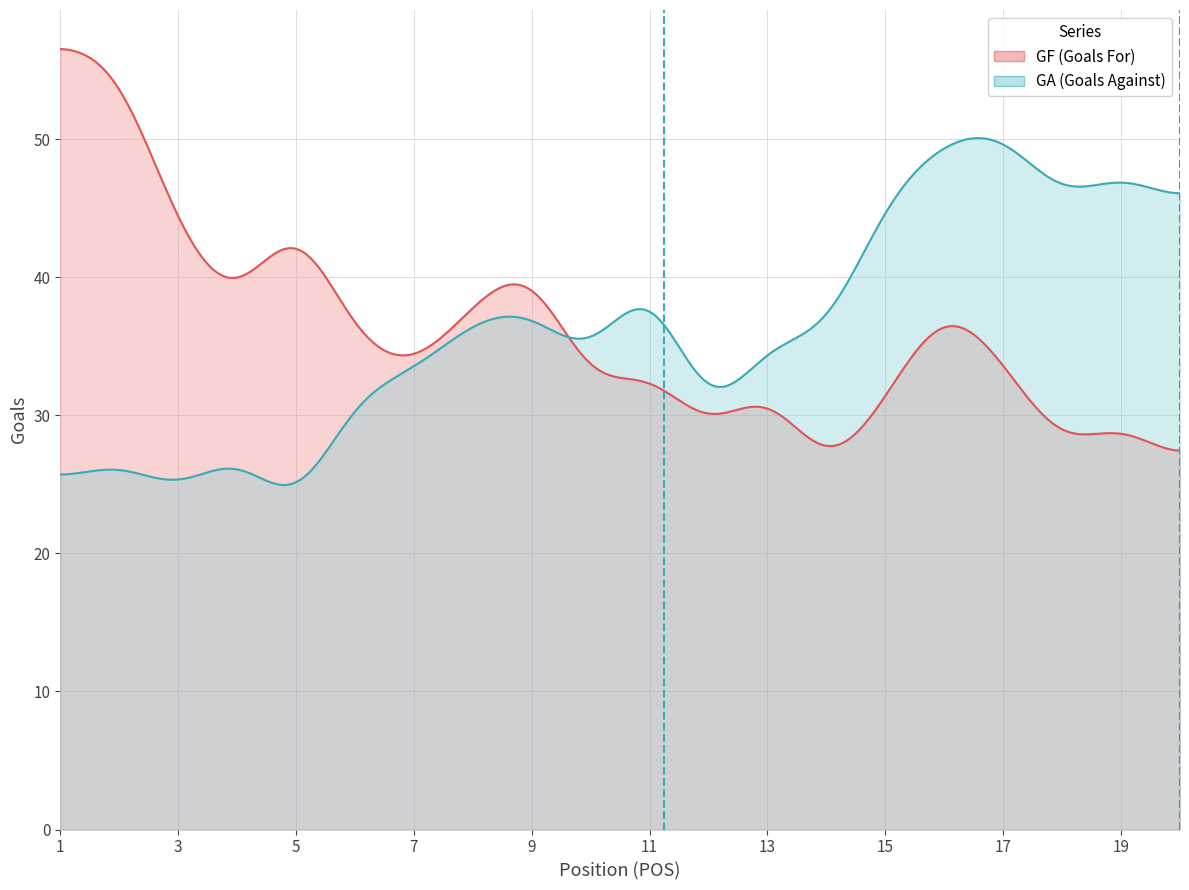

The value of GA at 5 is 14. True or false?

False